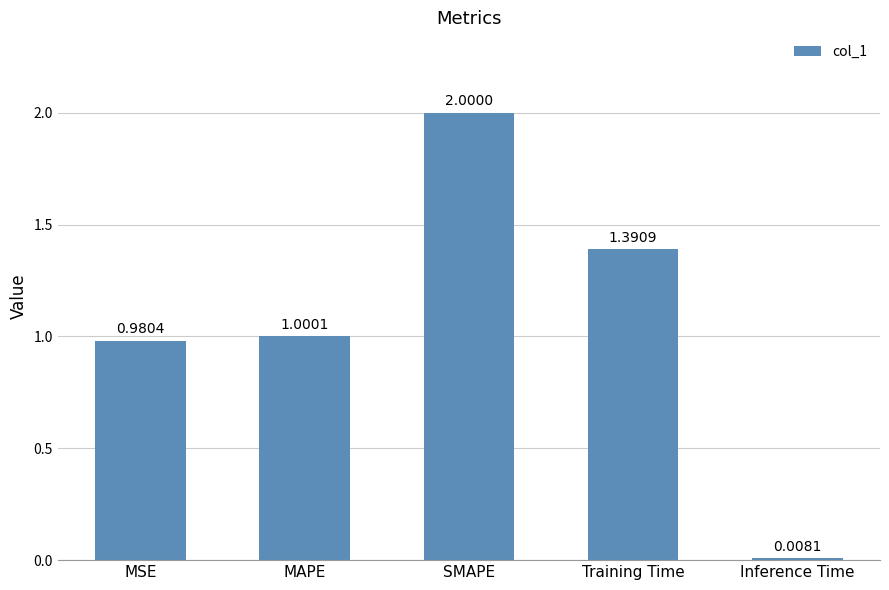

What is the maximum value shown in the chart?

2.0